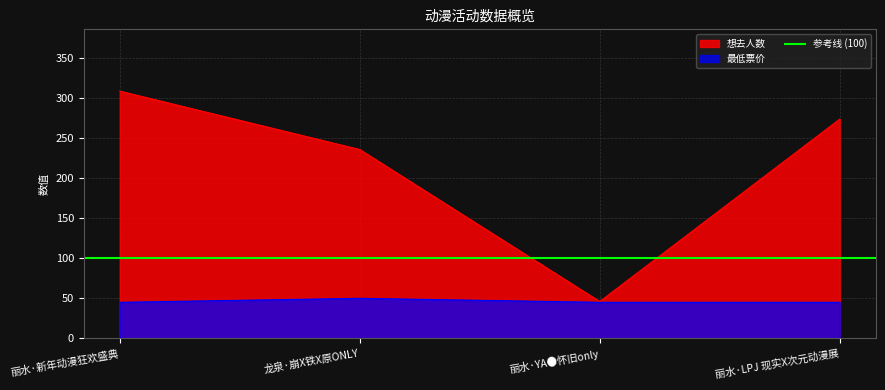

Rank the series by their maximum value, from highest to lowest.

想去人数, 最低票价